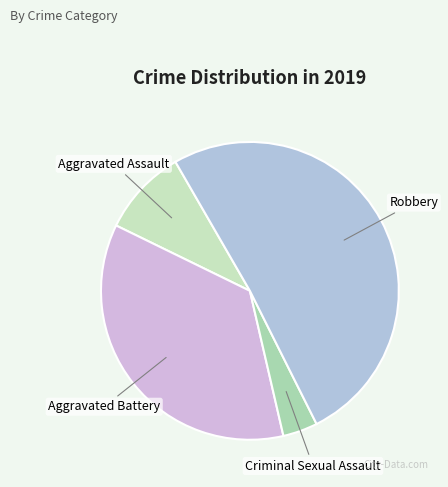

Is Criminal Sexual Assault the majority of the pie?

No